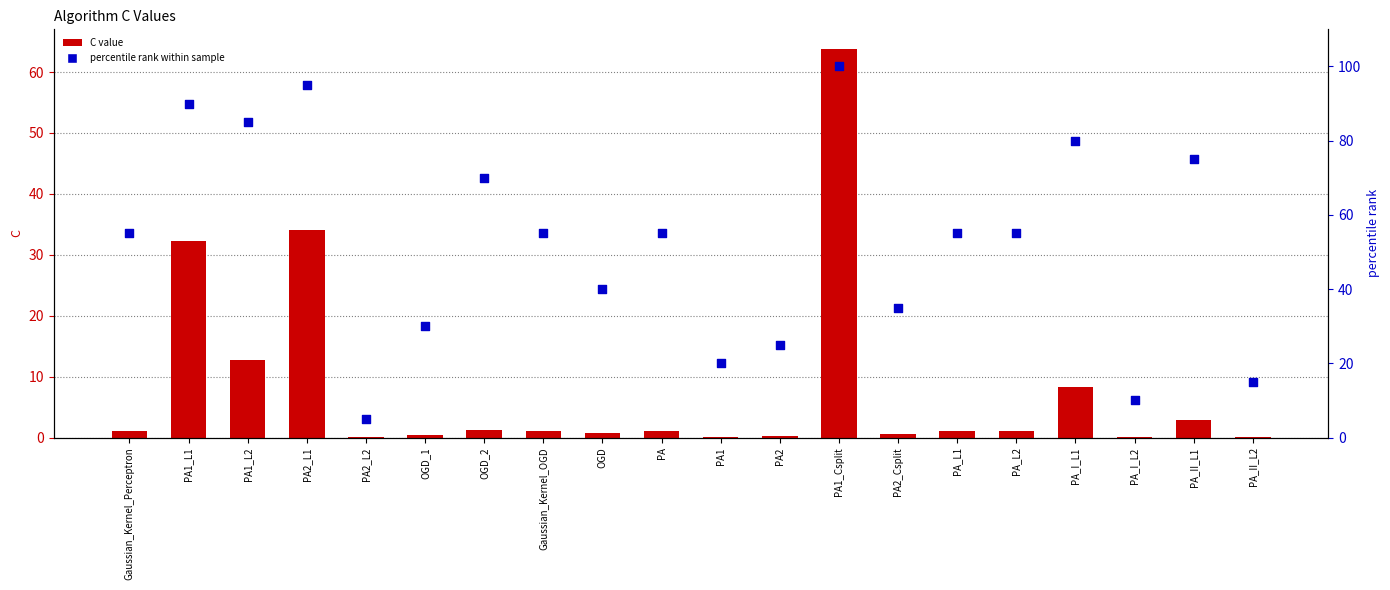

Which series reaches the maximum Y coordinate?

percentile rank within sample